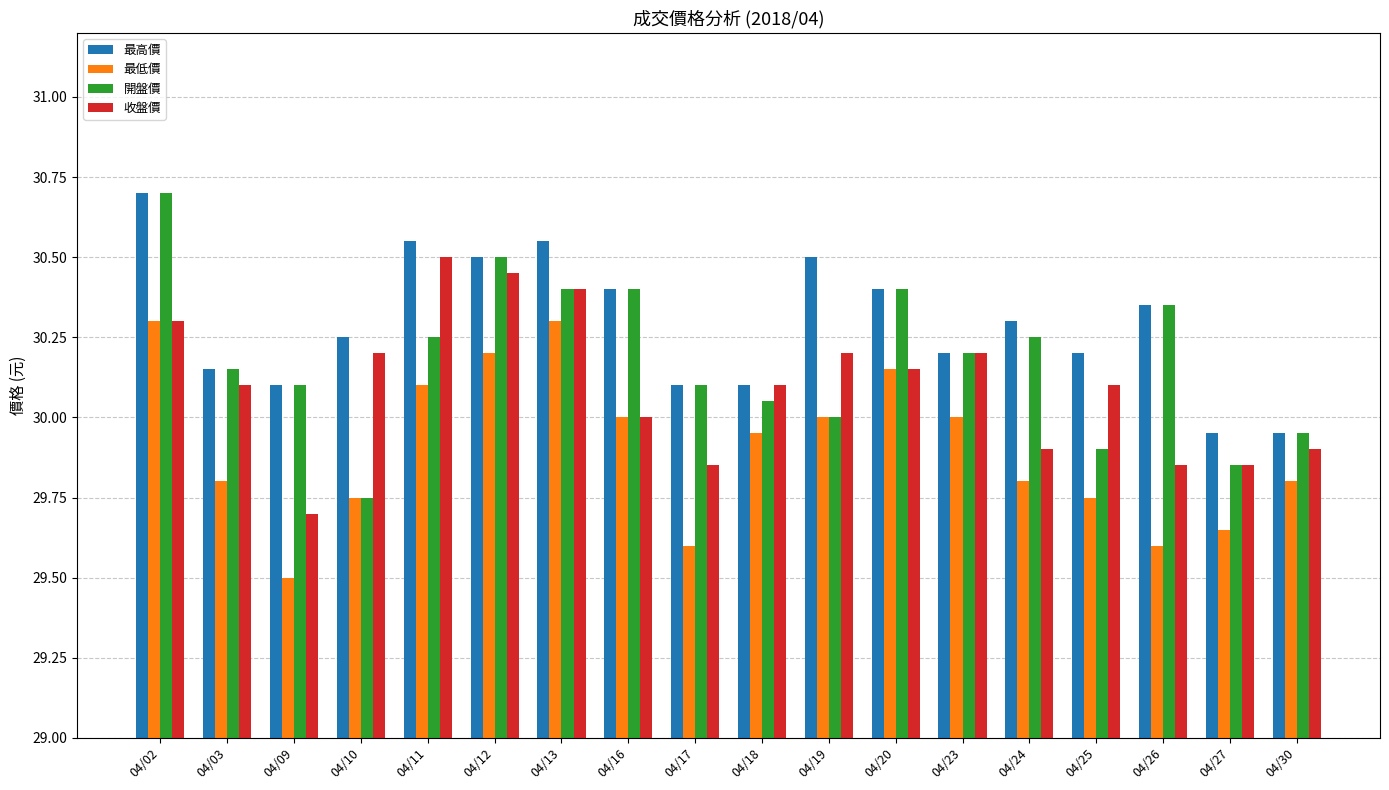

What is the maximum value for 開盤價?

30.7